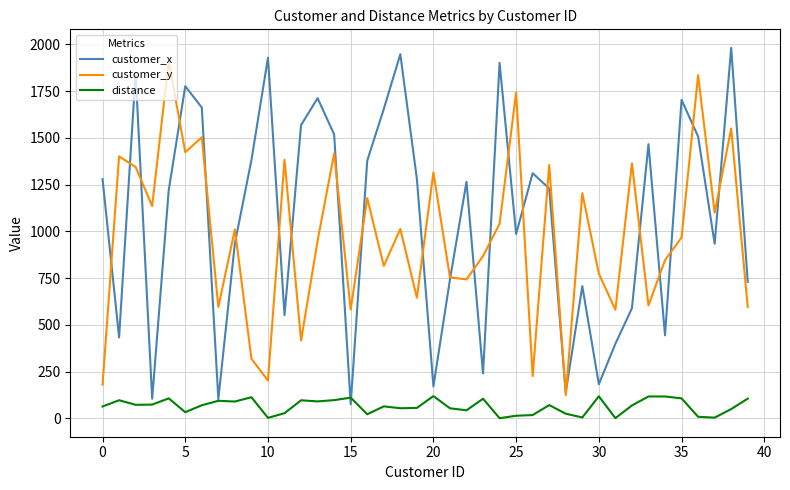

What is the highest value of the customer_x series?

1981.0